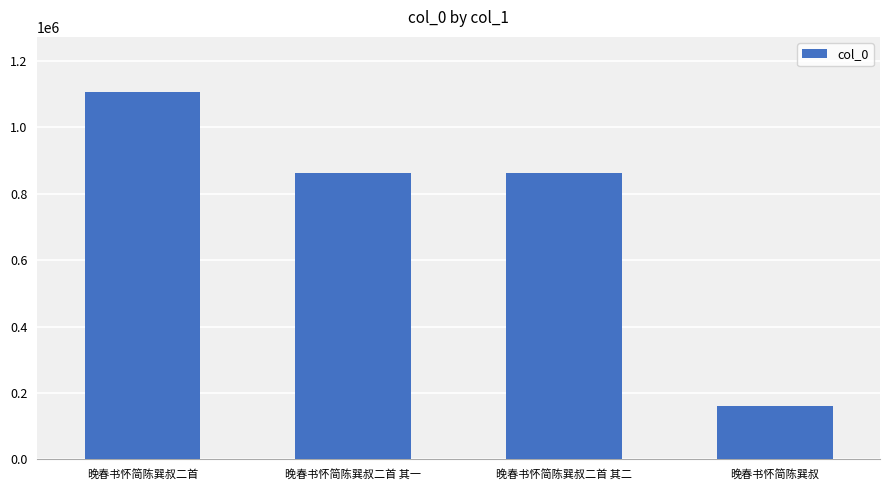

Read the value at 晚春书怀简陈巽叔, to the nearest 50.

160950